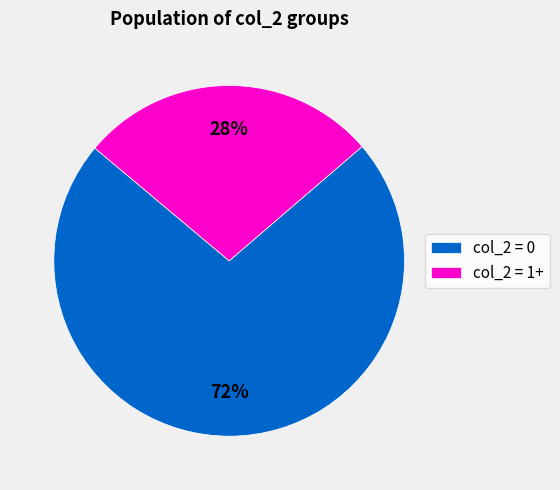

How many segments does this pie chart have?

2